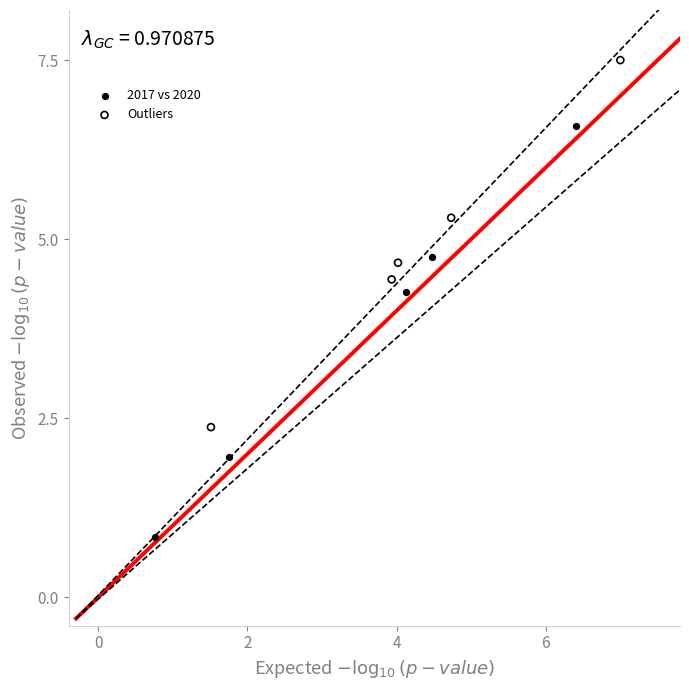

Which series contains the lowest Y value?

2017 vs 2020